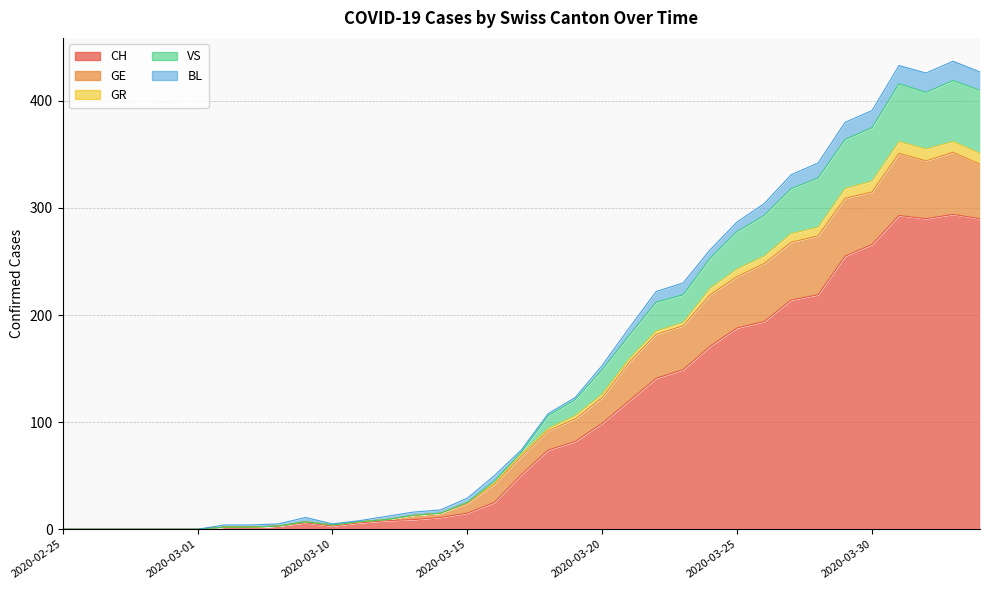

The value of GR at 2020-03-07 is 3. True or false?

False